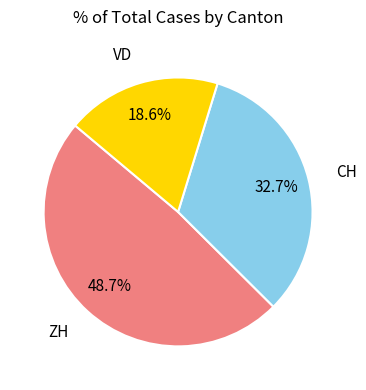

Does ZH represent more than half of the total?

No